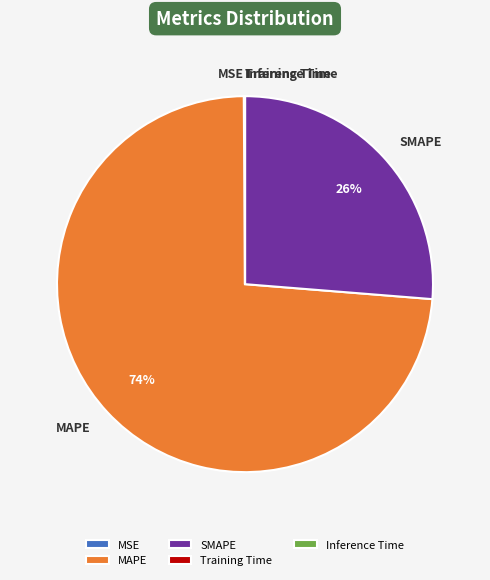

What is the ratio of the value at SMAPE to the value at MAPE?

0.4